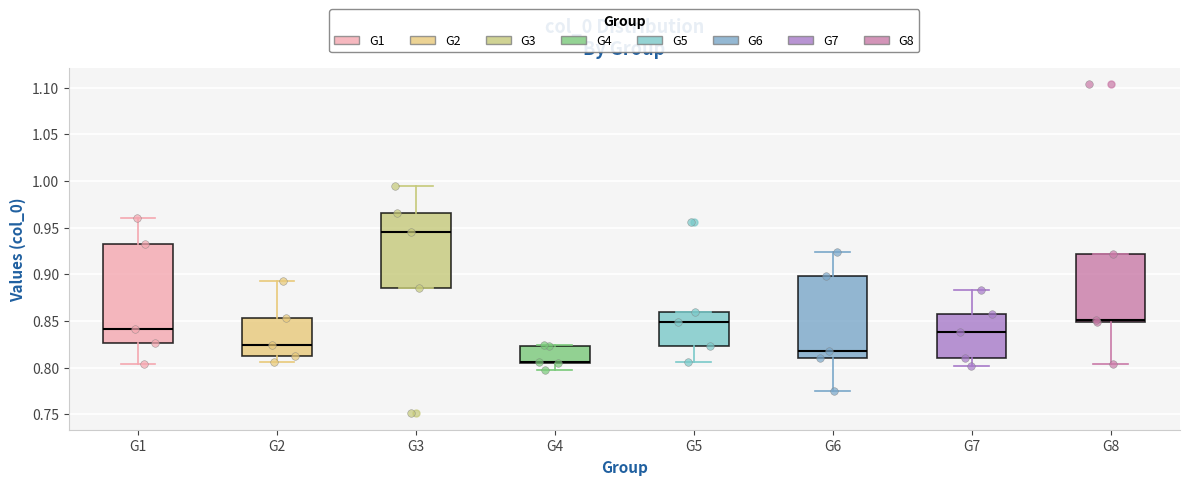

Which box has the highest median line?

G3